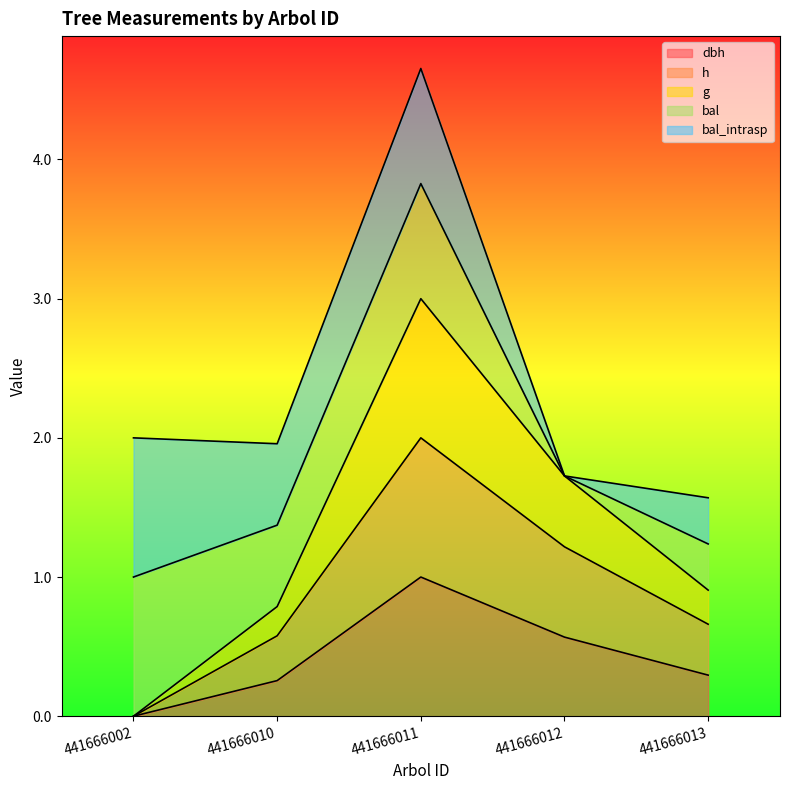

What is the highest value of the g series?

3.0